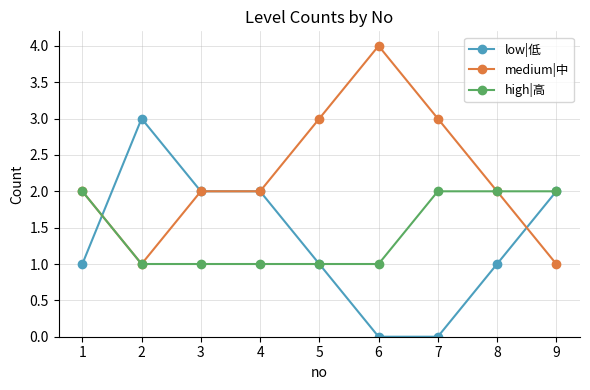

Is the value of medium|中 at 3 greater than the value of low|低 at 8?

Yes